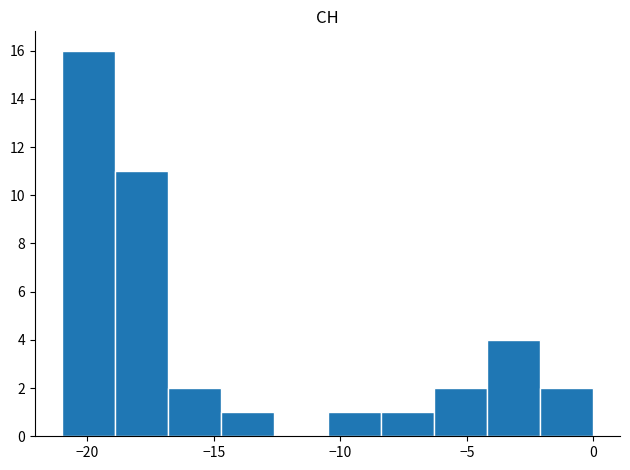

Over which range of the x-axis is the bar tallest?

-21.0 to -18.9